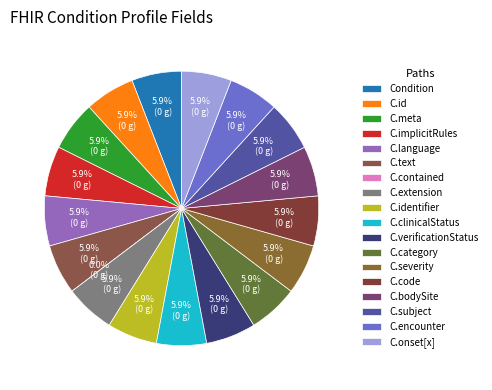

Which slice is the largest?

Condition